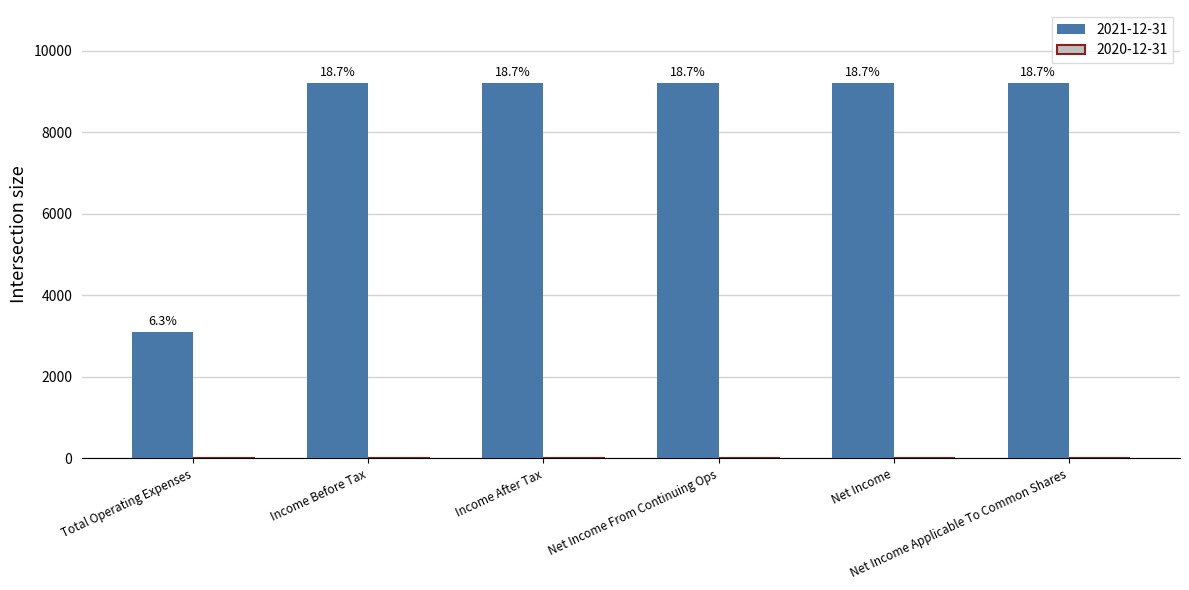

The chart shows a value of 9200 at Income Before Tax. True or false?

True